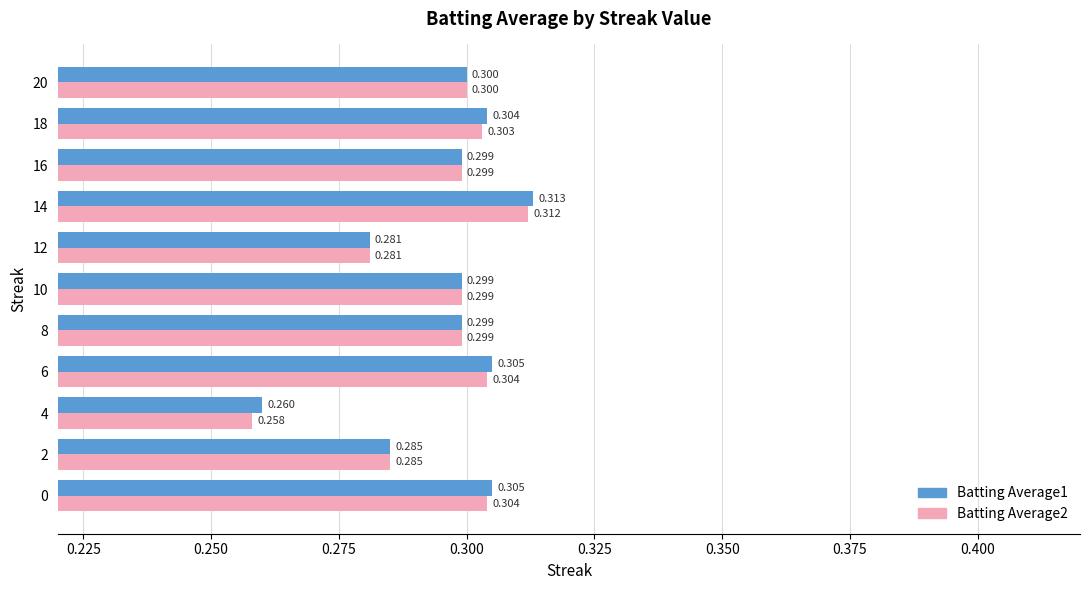

At which label does Batting Average2 reach its peak?

14